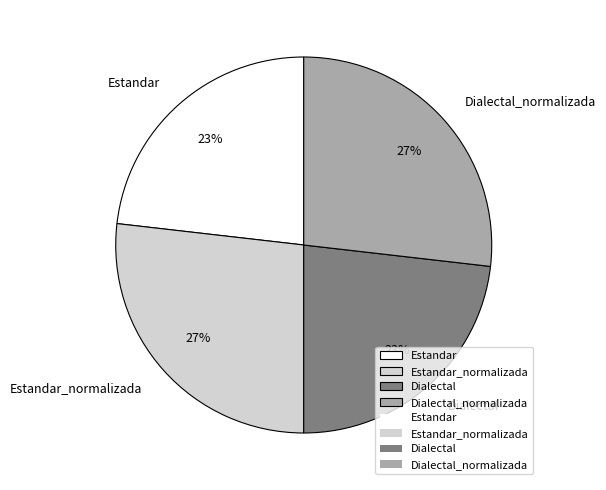

How many segments does this pie chart have?

4